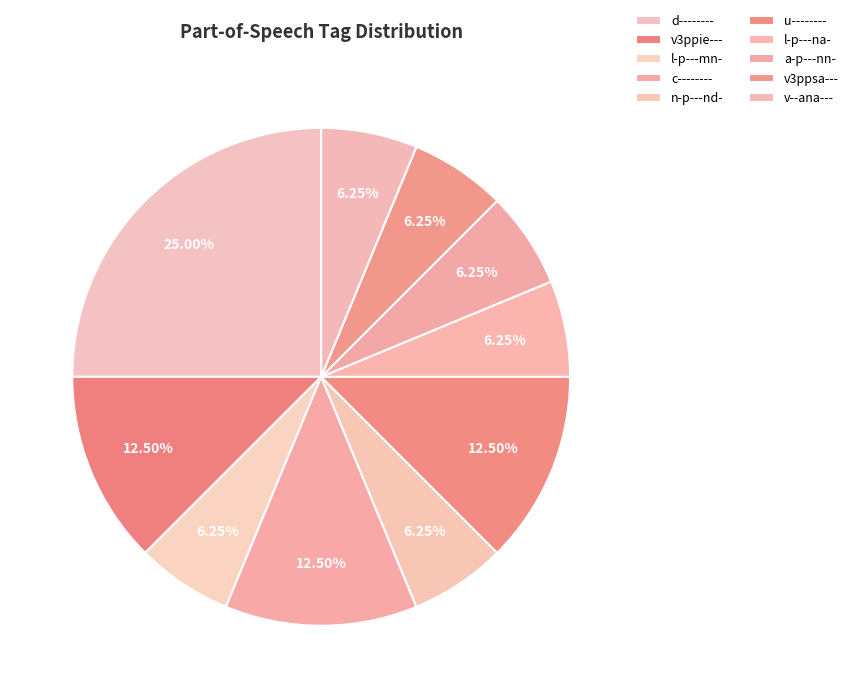

To the nearest percent, what portion does d-------- represent?

25%